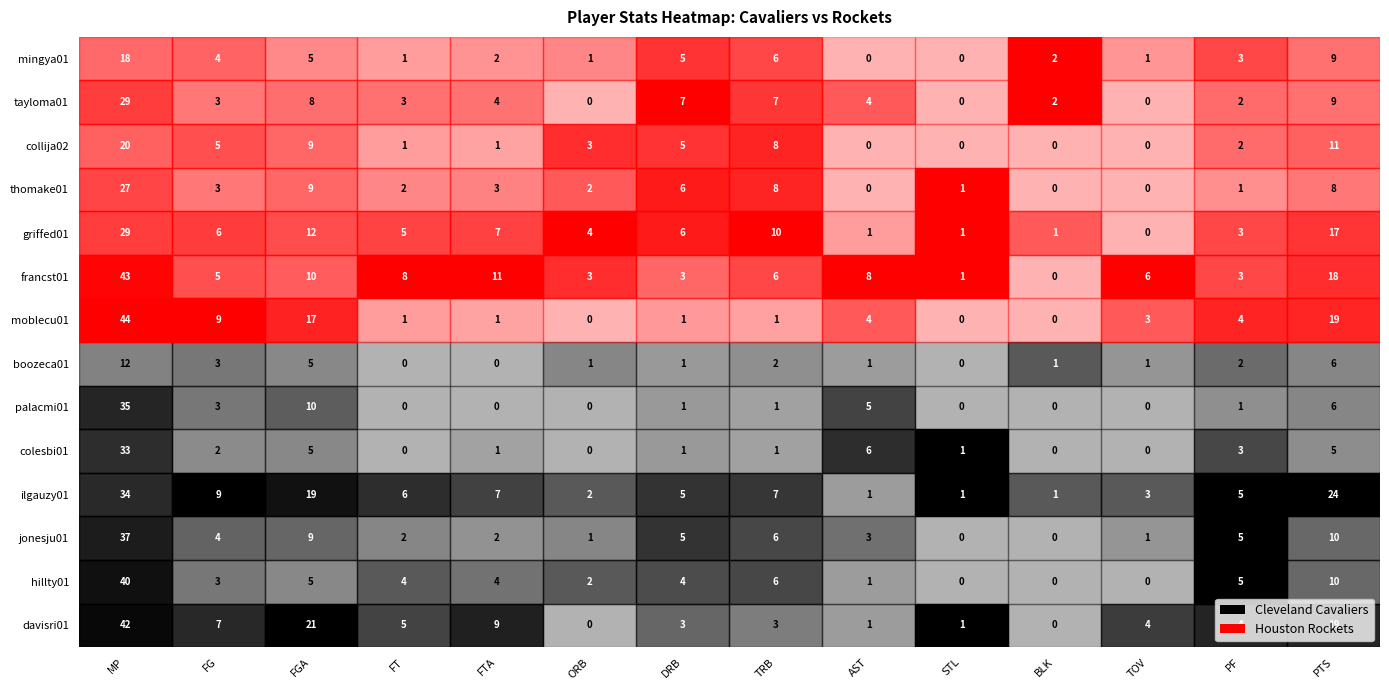

Which series changed the most between 9 and 13?

ilgauzy01